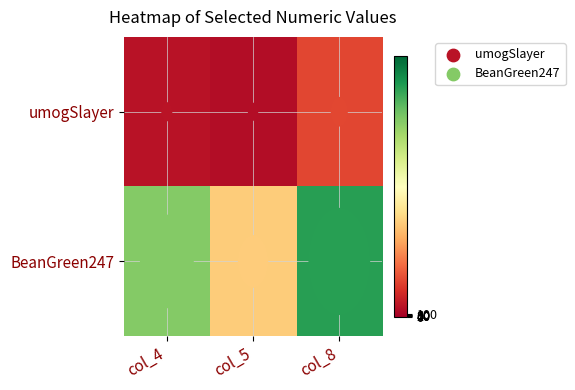

Reading left to right, list all the values displayed in this chart.

umogSlayer: col_4=4	col_5=3	col_8=14
BeanGreen247: col_4=75	col_5=36	col_8=88